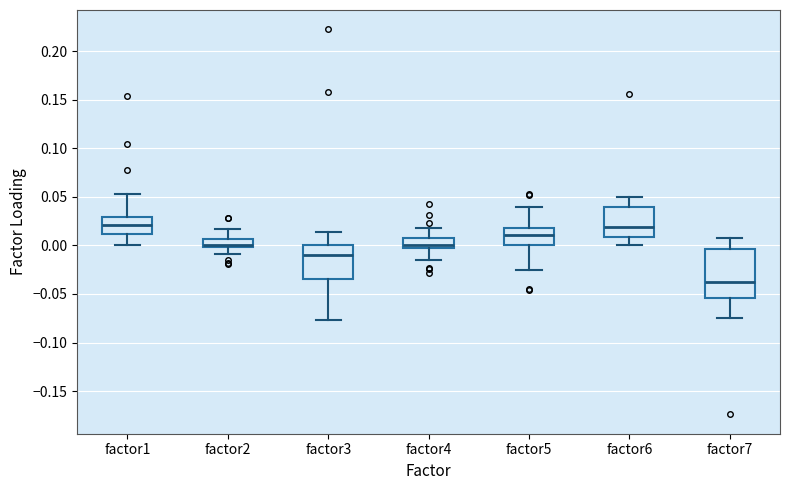

Reading left to right, read every box against the y-axis: the position of its median line, the range the box covers, and the ends of its whiskers. The values are not printed on the chart, so give them approximately, as read against the axis.

factor1: median 0.020, box 0.010 to 0.030, whiskers 0.000 to 0.055
factor2: median 0.000 (drawn on the box's lower edge), box 0.000 to 0.005, whiskers -0.010 to 0.015
factor3: median -0.010, box -0.035 to 0.000, whiskers -0.075 to 0.015
factor4: median 0.000 (just above the box's lower edge), box 0.000 to 0.005, whiskers -0.015 to 0.020
factor5: median 0.010, box 0.000 to 0.020, whiskers -0.025 to 0.040
factor6: median 0.020, box 0.010 to 0.040, whiskers 0.000 to 0.050
factor7: median -0.040, box -0.055 to -0.005, whiskers -0.075 to 0.005